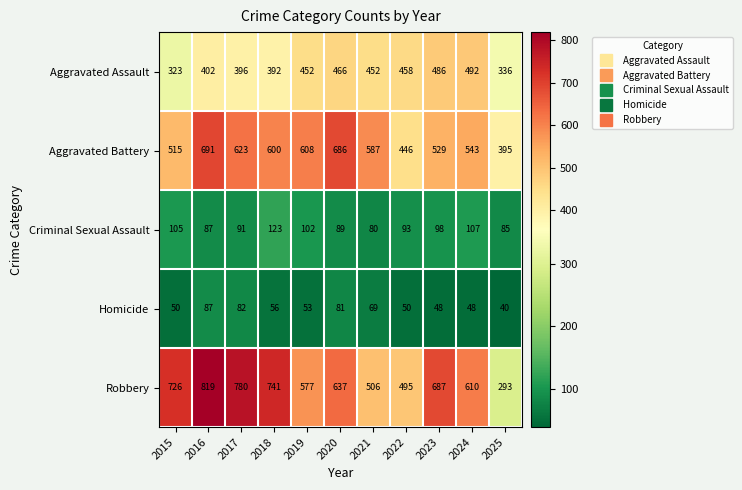

What is the spread (max minus min) of values at 2024?

562